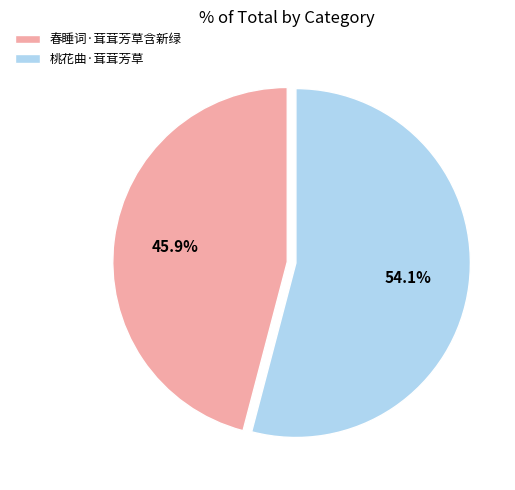

Is it true that 春睡词·茸茸芳草含新绿 is 46% of the pie?

True